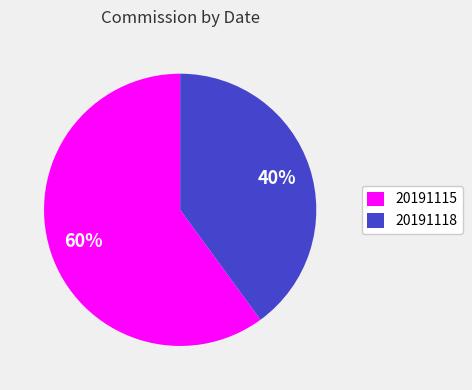

How many segments does this pie chart have?

2